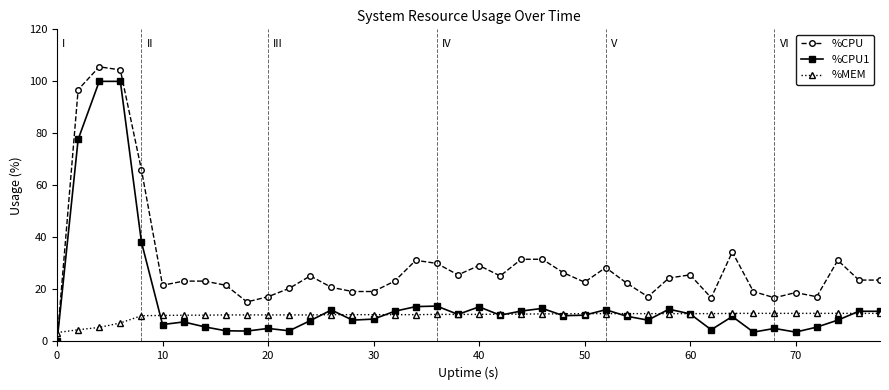

What is the average value of the %CPU1 series?

15.6